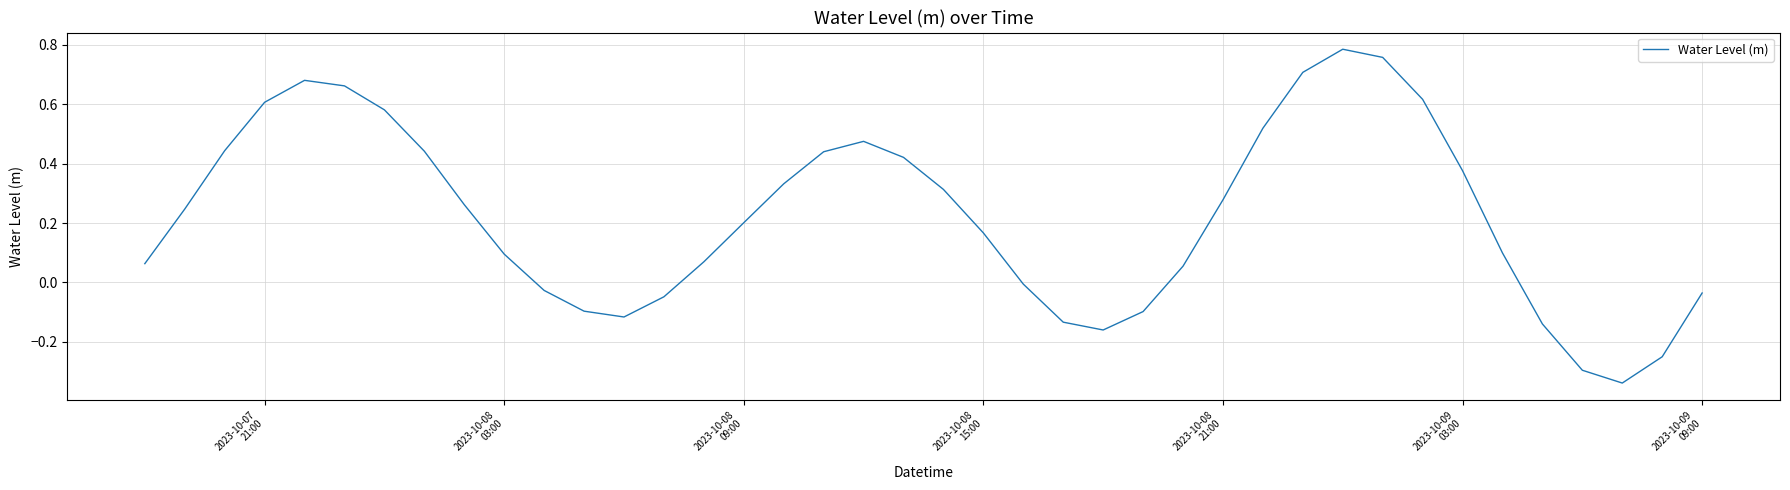

Reading left to right, transcribe all the data shown in this chart.

0.1	0.2	0.4	0.6	0.7	0.7	0.6	0.4	0.3	0.1	-0.0	-0.1	-0.1	-0.0	0.1	0.2	0.3	0.4	0.5	0.4	0.3	0.2	-0.0	-0.1	-0.2	-0.1	0.1	0.3	0.5	0.7	0.8	0.8	0.6	0.4	0.1	-0.1	-0.3	-0.3	-0.3	-0.0